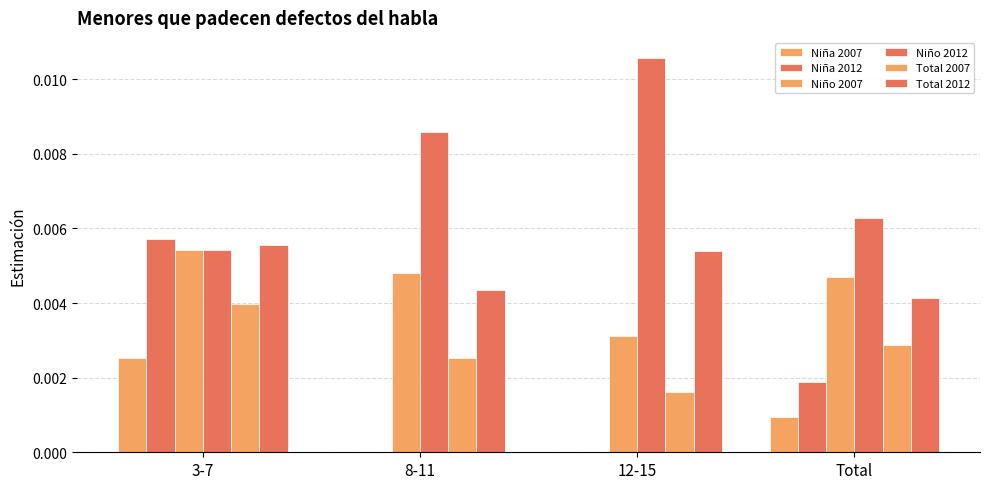

List the labels in order of Niña 2007 value, largest first.

3-7, Total, 8-11, 12-15